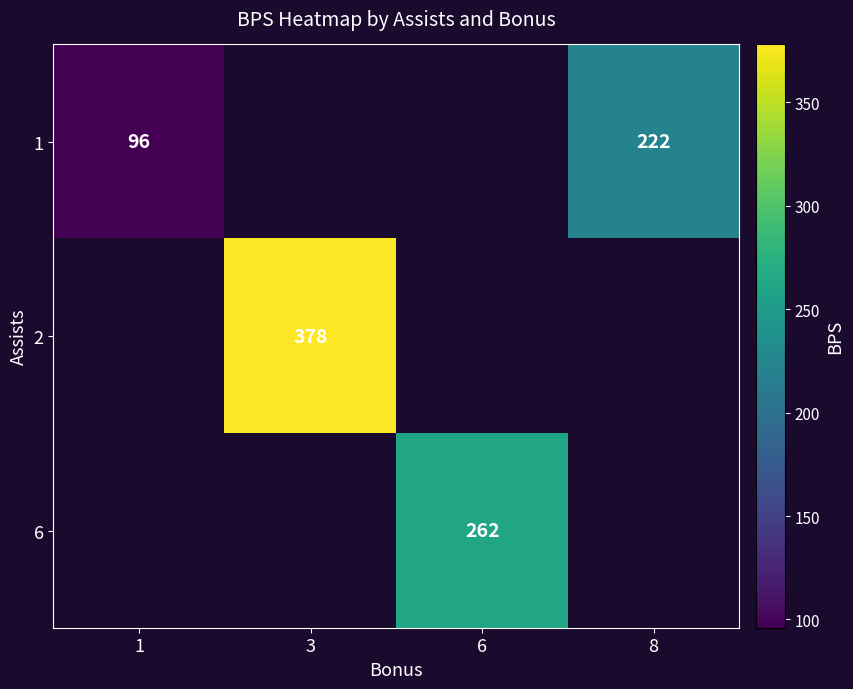

The 1 series shows 133 at 1. True or false?

False